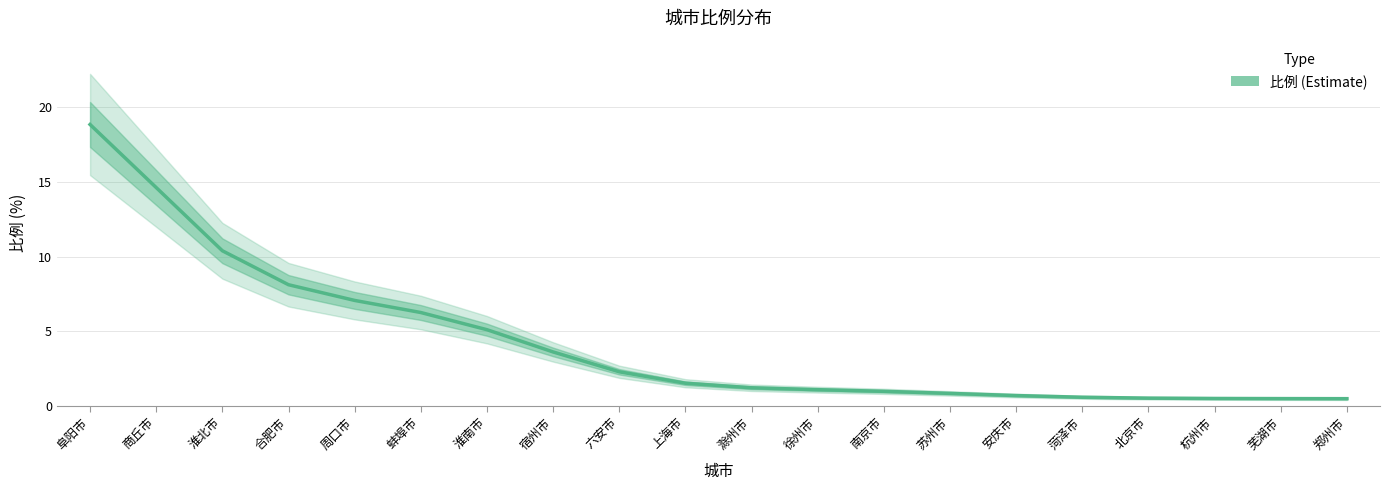

Which label corresponds to the smallest value in the chart?

郑州市